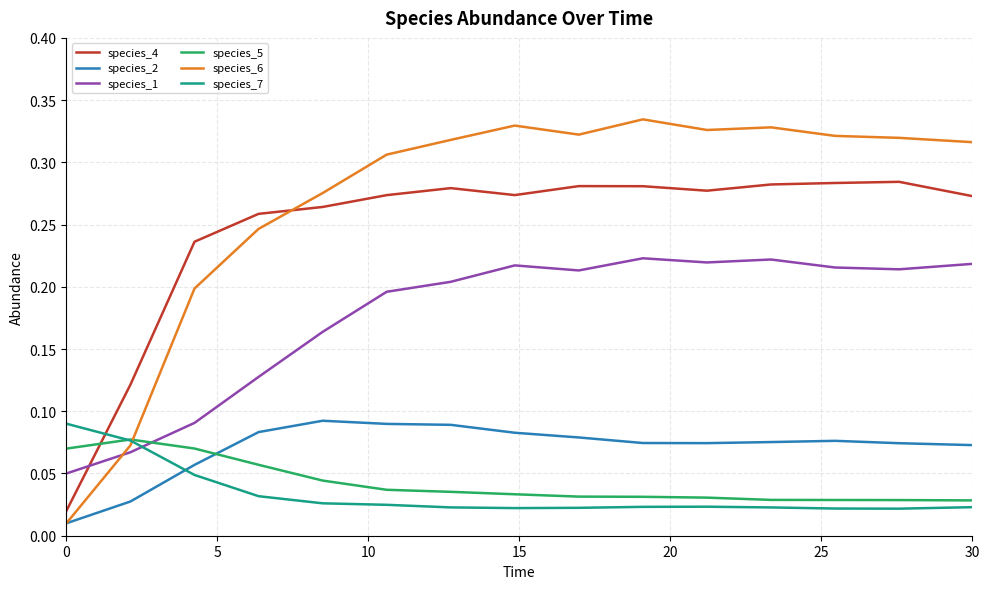

After their last crossing, which series has the higher values: species_5 or species_6?

species_6